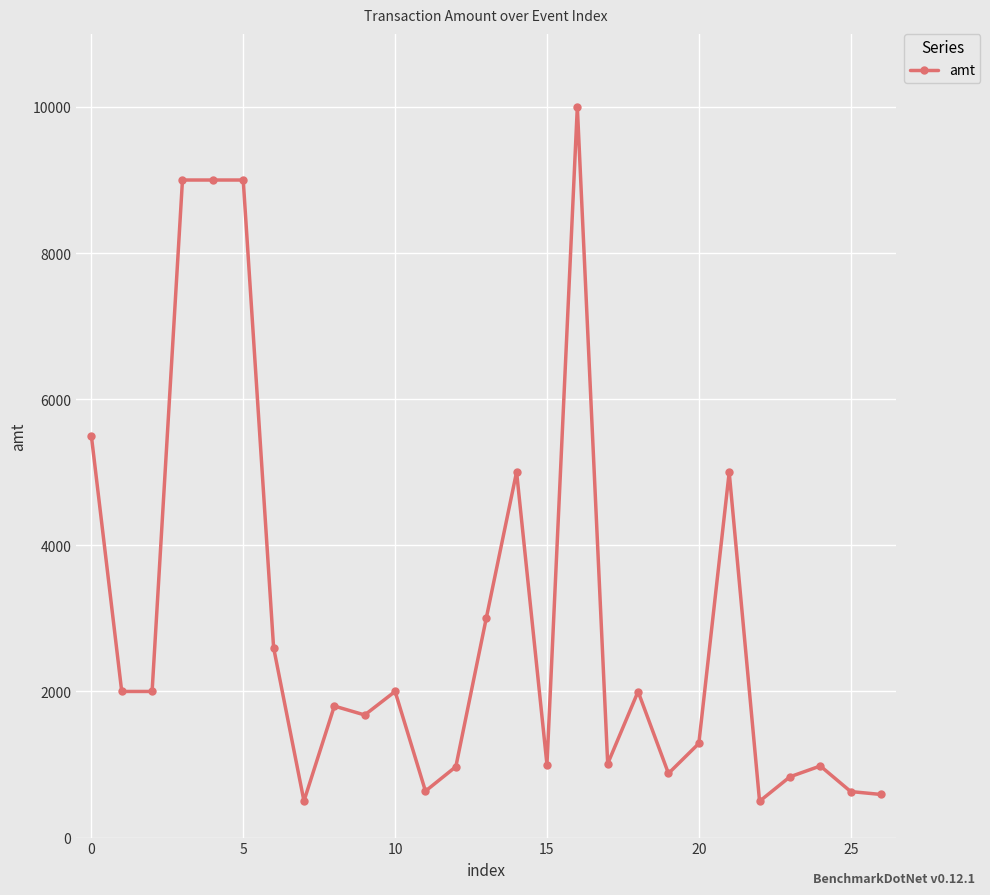

What is the value of the 22nd point from the left?

5000.0